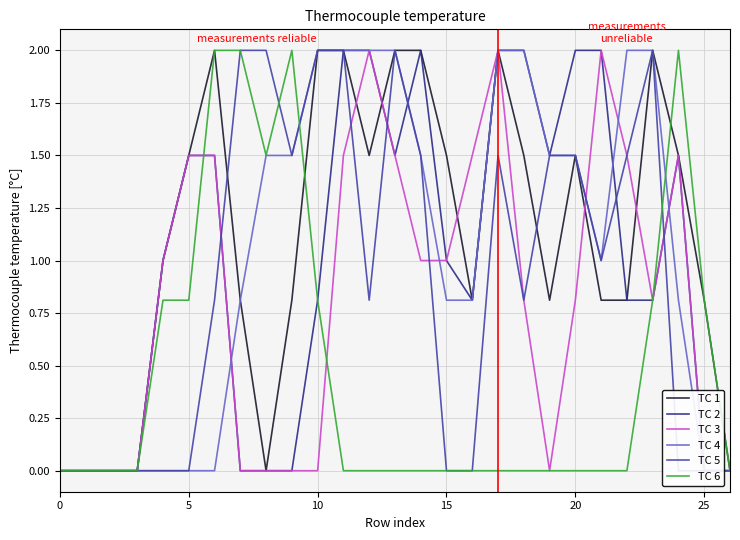

What is the sum of all TC 3 values?

21.9